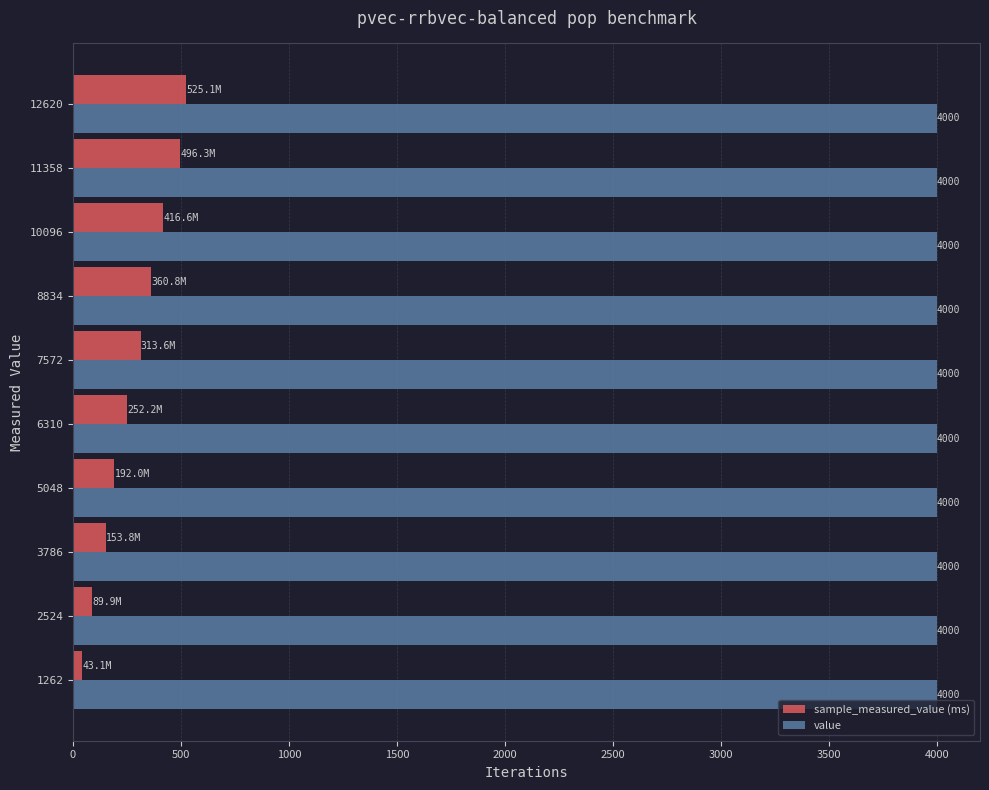

List the series in order of their peak value, highest first.

value, sample_measured_value (ms)